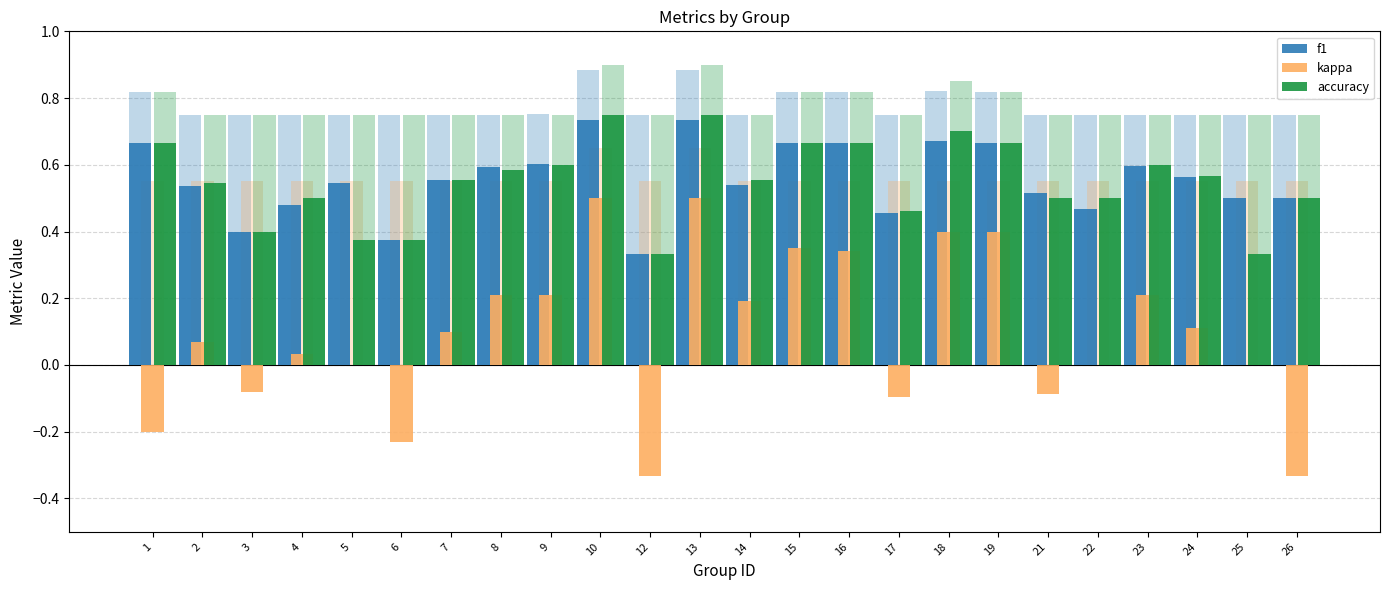

Rank the categories by kappa value from highest to lowest.

10, 13, 18, 19, 15, 16, 8, 9, 23, 14, 24, 7, 2, 4, 5, 22, 25, 3, 21, 17, 1, 6, 12, 26